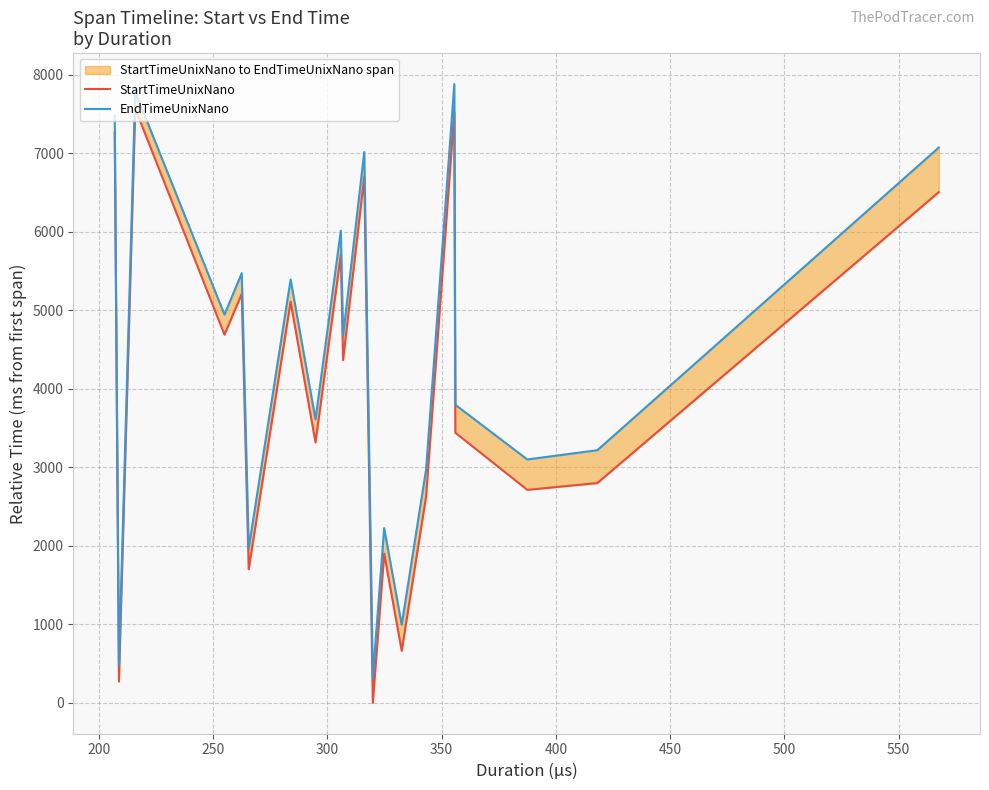

What position from the left is 500?

8